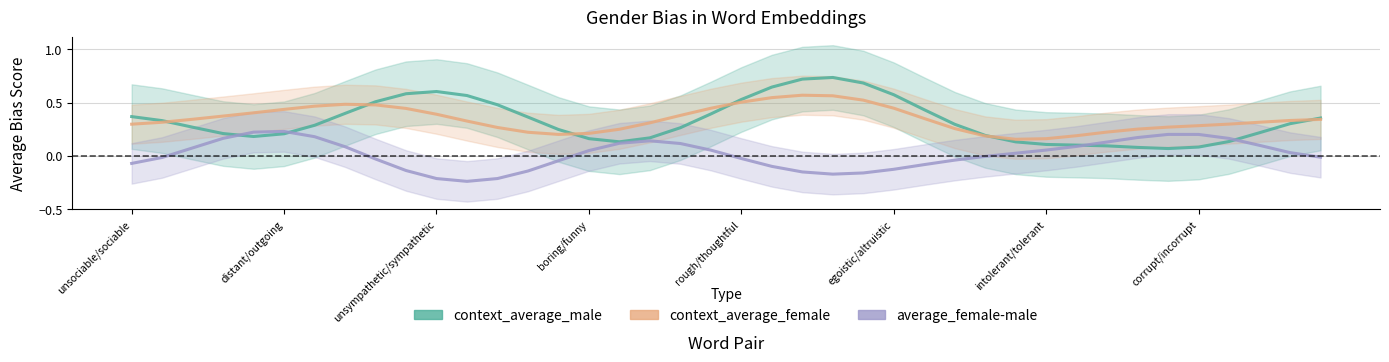

The context_average_male series shows 0.4 at distant/outgoing. True or false?

False